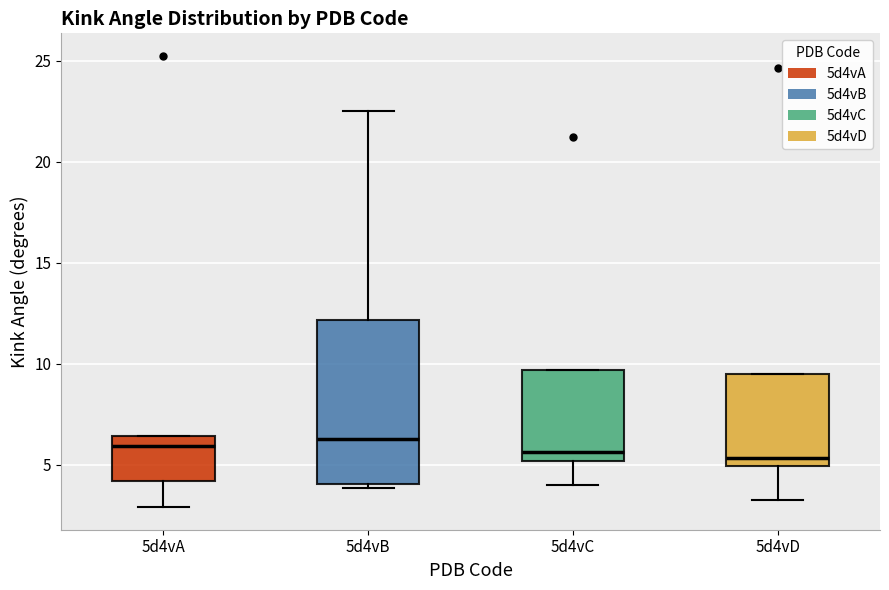

Reading left to right, transcribe this box plot: for each box, give where its median line is, the range the box spans, and where its two whiskers end, as read against the y-axis. The values are not printed on the chart, so give them approximately, as read against the axis.

5d4vA: median 6.0, box 4.0 to 6.5, whiskers 3.0 to 6.5
5d4vB: median 6.5, box 4.0 to 12.0, whiskers 4.0 (just below the box's lower edge) to 22.5
5d4vC: median 5.5, box 5.0 to 9.5, whiskers 4.0 to 9.5
5d4vD: median 5.5, box 5.0 to 9.5, whiskers 3.5 to 9.5